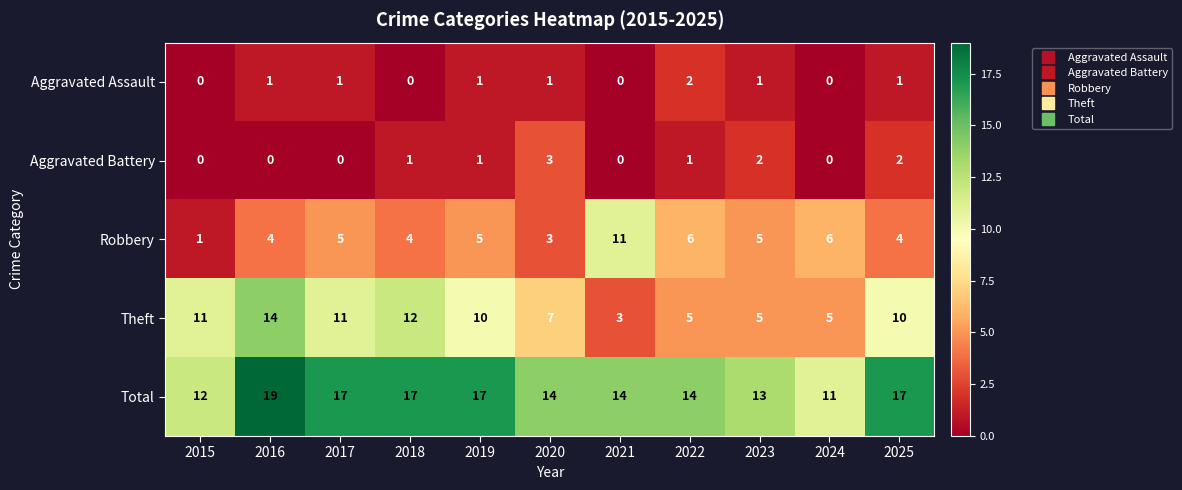

What is the sum of the Theft values at 2018 and 2024?

17